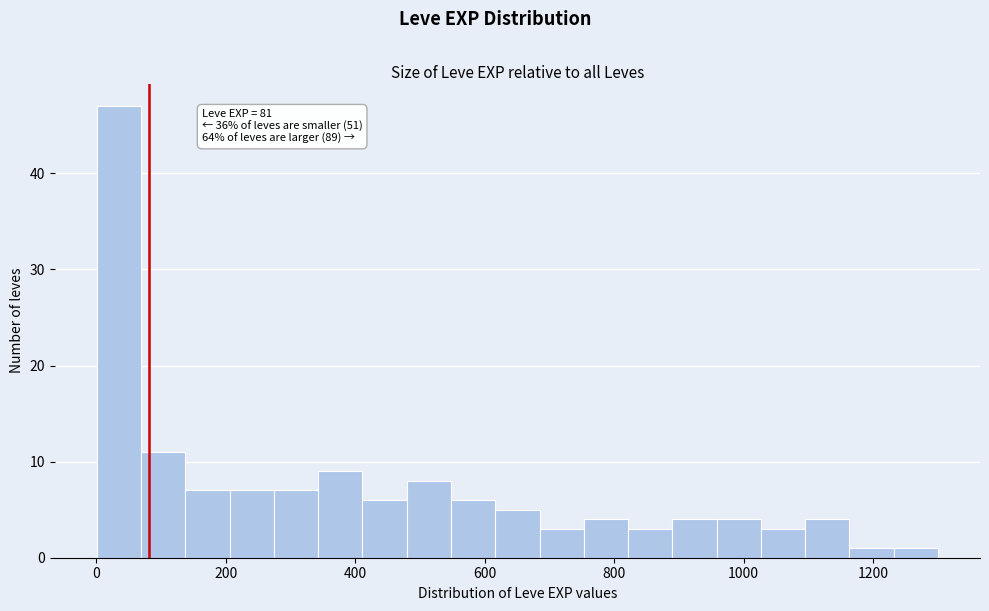

Around what value on the x-axis is the tallest bar? Give the approximate position of its centre, as read against the axis.

40